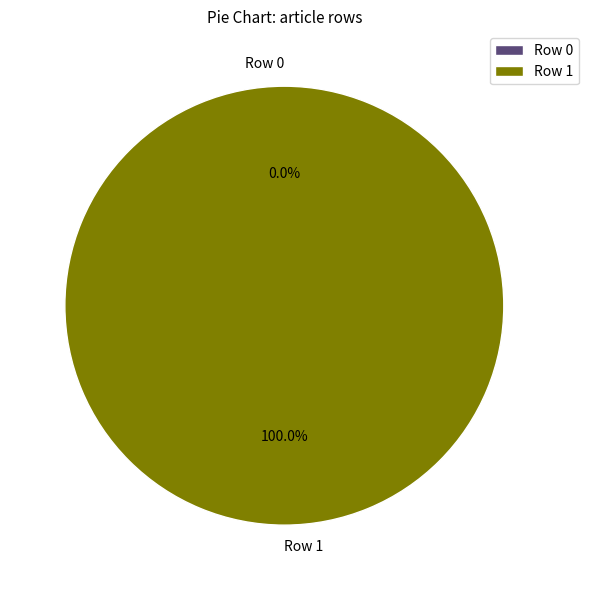

The Row 1 slice represents 100% of the pie. True or false?

True